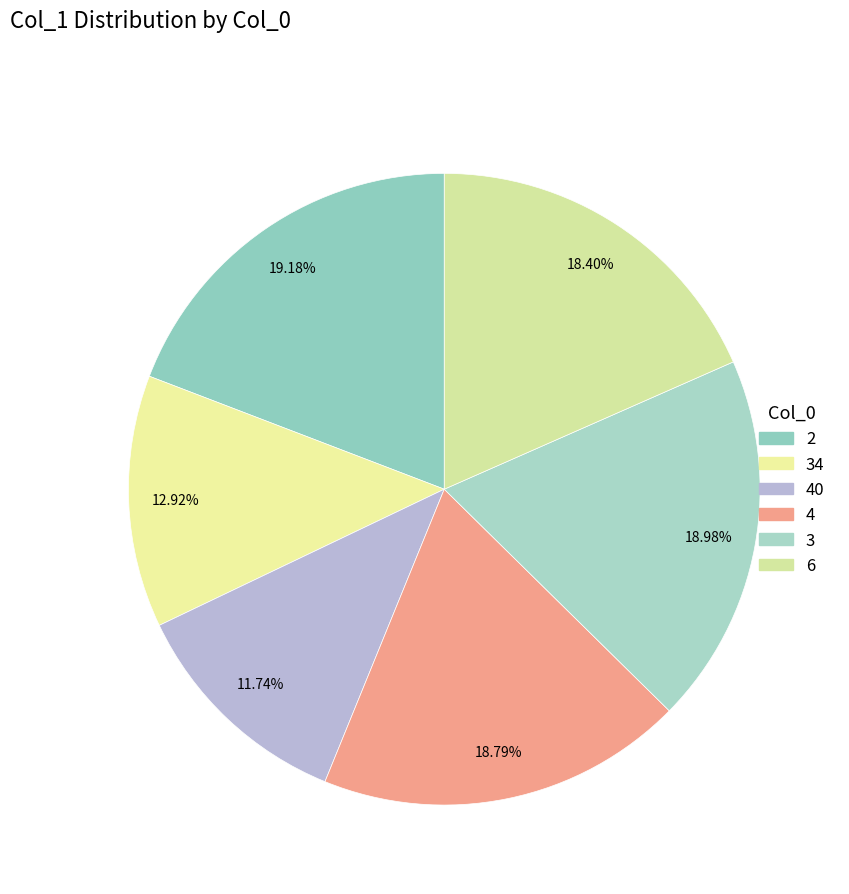

What is the ratio of the value at 4 to the value at 3?

1.0